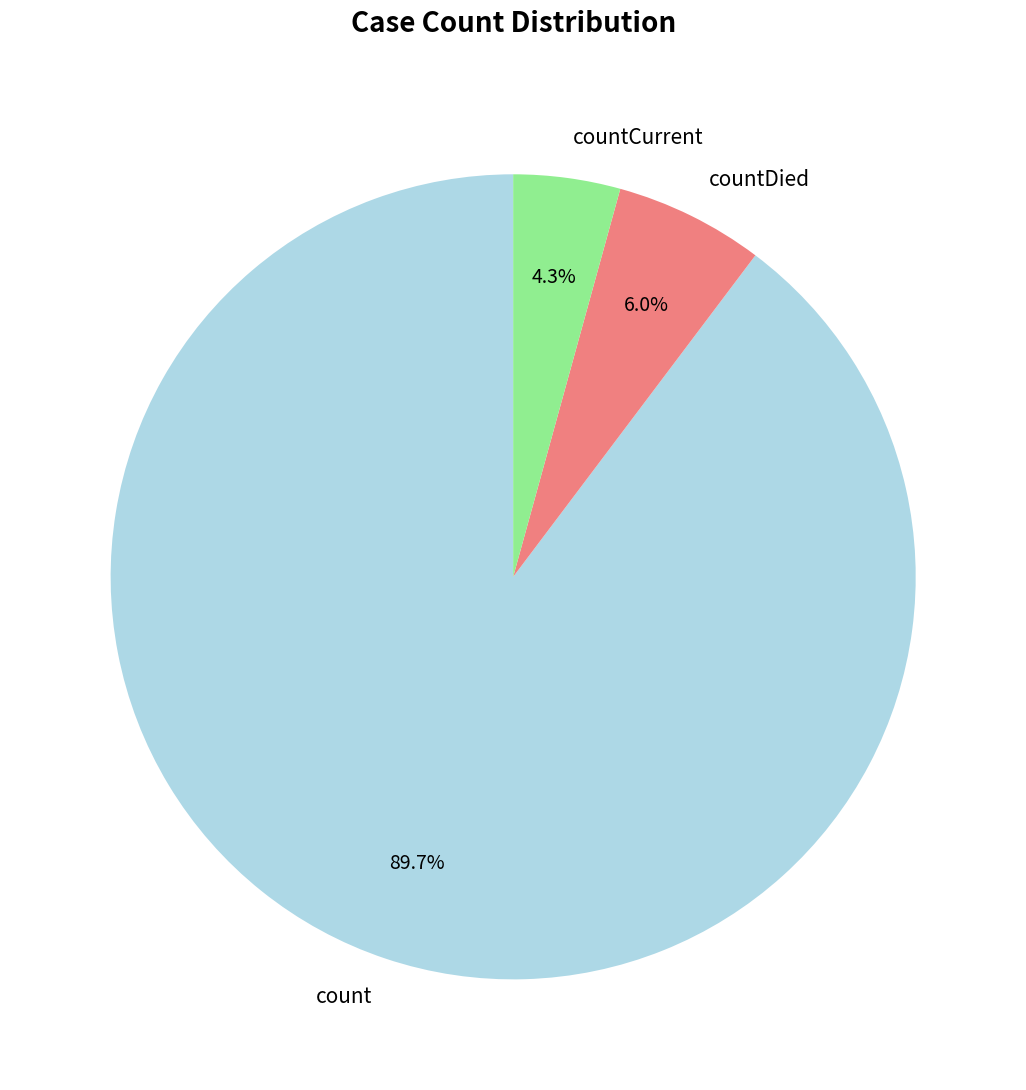

To the nearest percent, what is the difference between the largest and smallest slice percentages?

85%